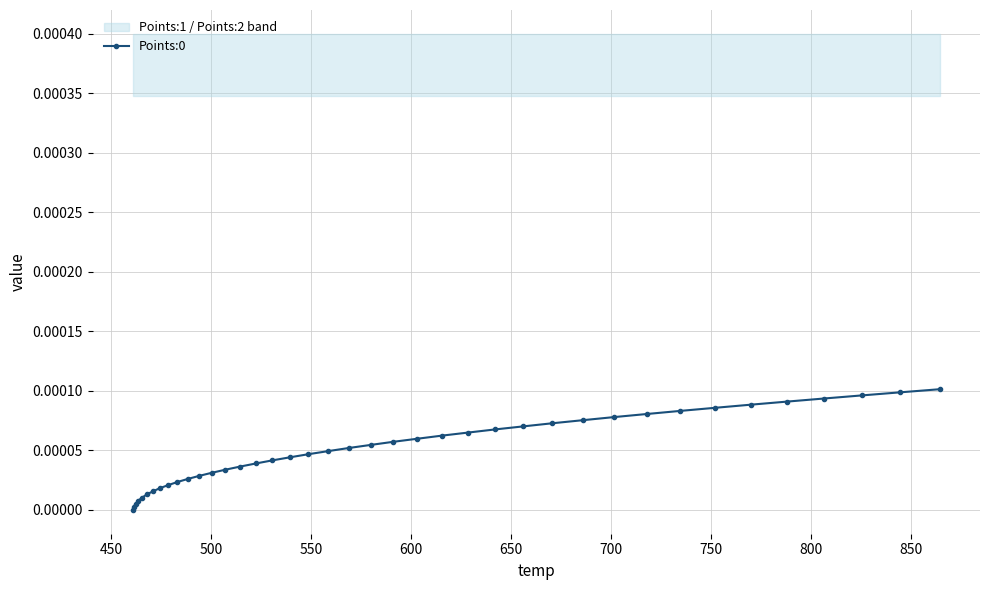

How many lines are shown in the chart?

1